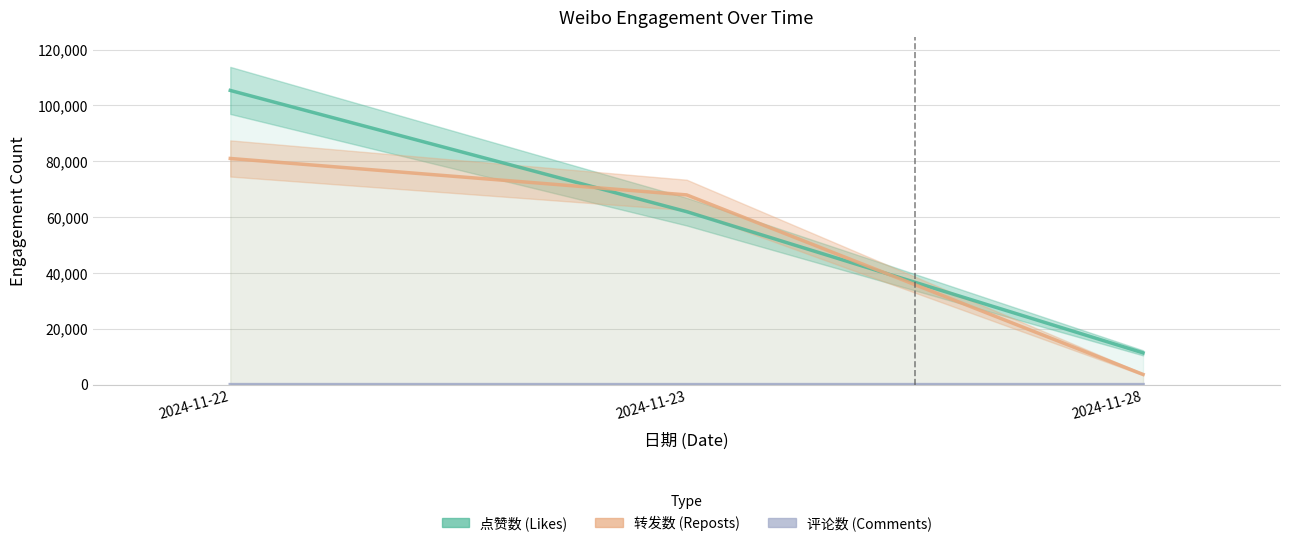

What is the difference between the 评论数 values at 2024-11-22 and 2024-11-23?

1